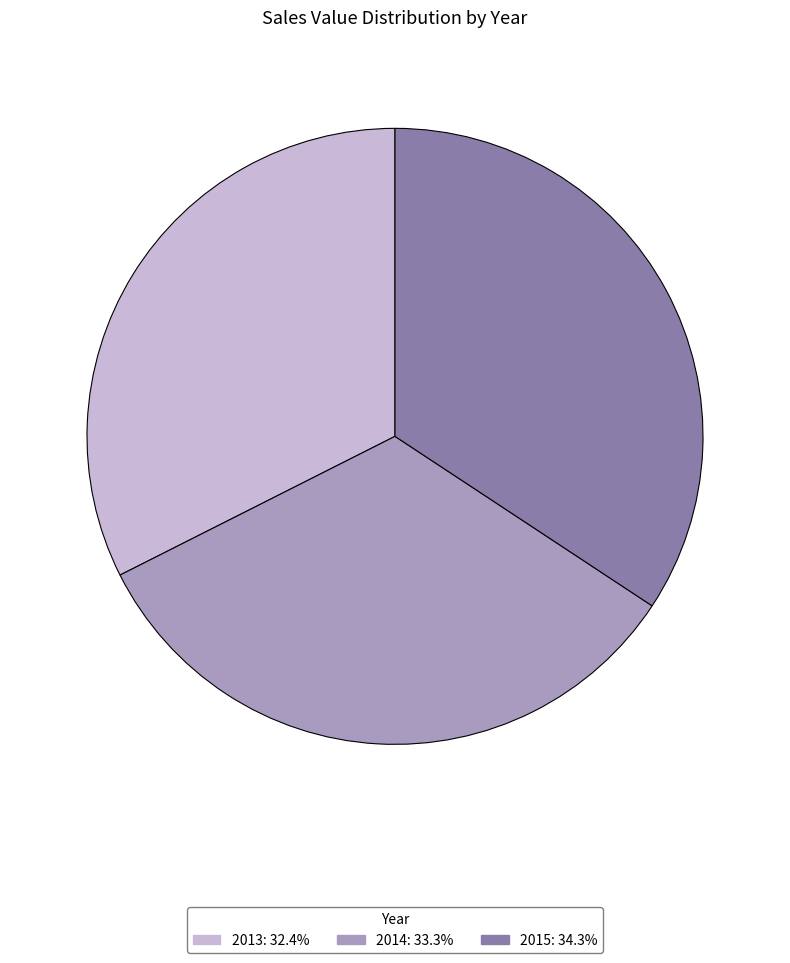

How many segments does this pie chart have?

3